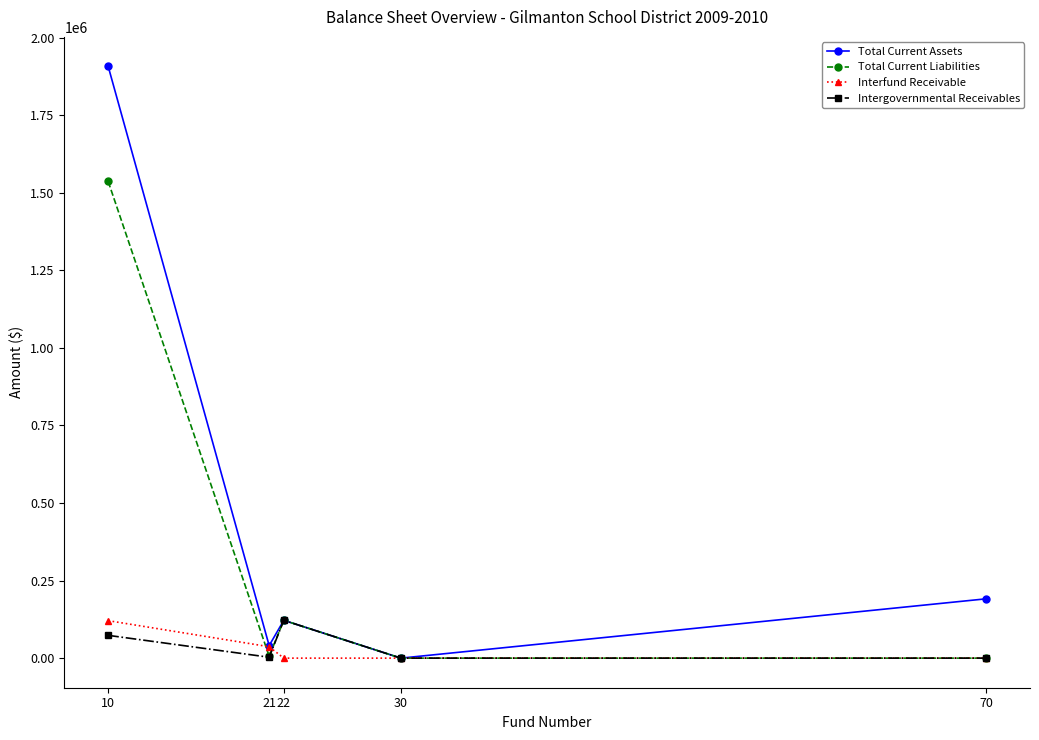

How many lines are shown in the chart?

4